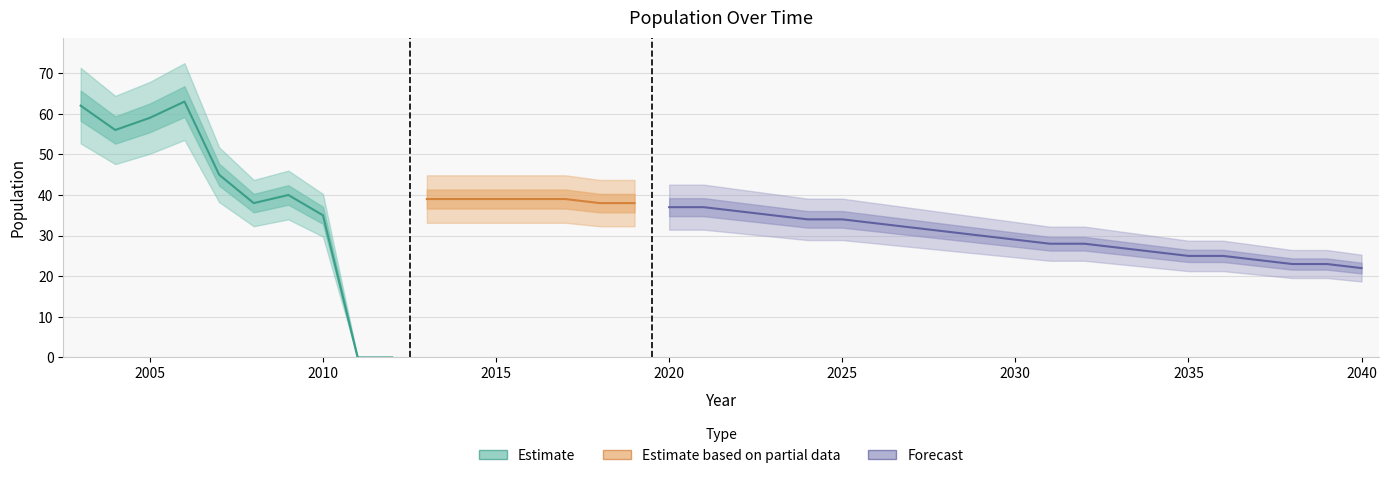

Rank the categories by value from highest to lowest.

2006, 2003, 2005, 2004, 2007, 2009, 2013, 2014, 2015, 2016, 2017, 2008, 2018, 2019, 2020, 2021, 2022, 2010, 2023, 2024, 2025, 2026, 2027, 2028, 2029, 2030, 2031, 2032, 2033, 2034, 2035, 2036, 2037, 2038, 2039, 2040, 2011, 2012